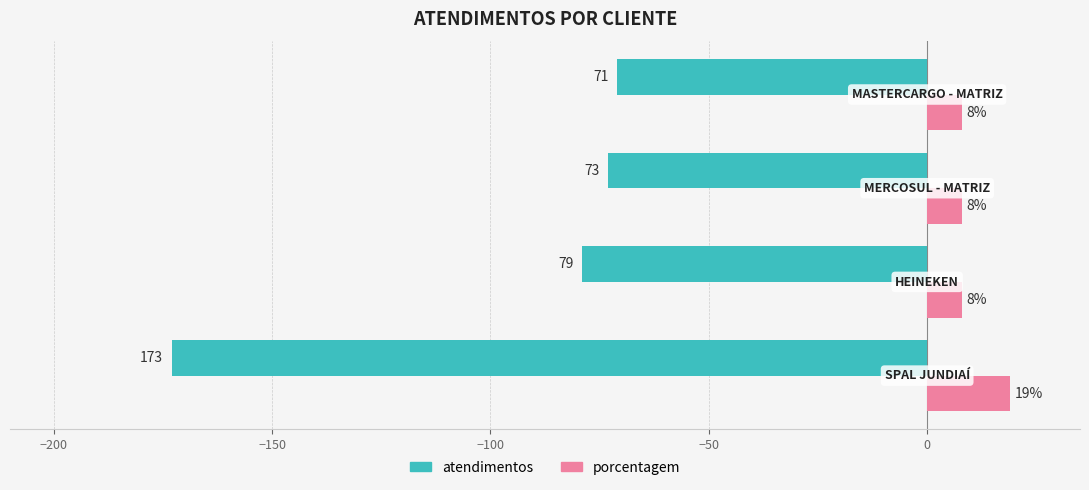

How many data points in atendimentos are less than -73?

2